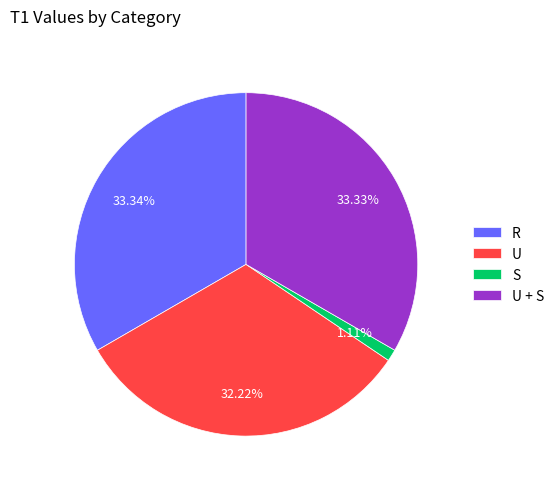

Between R and S, which is larger?

R